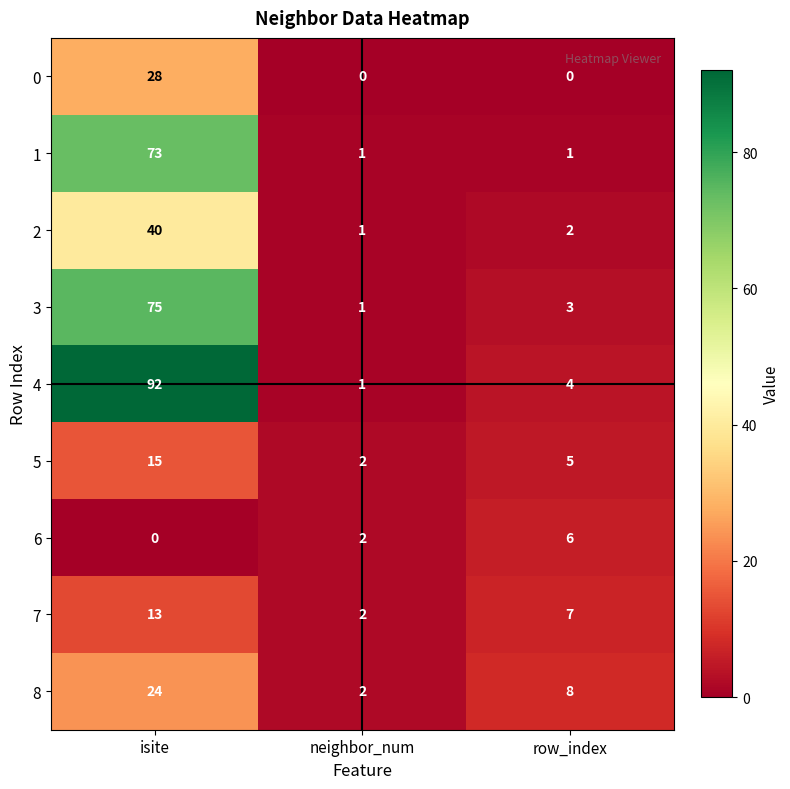

Reading left to right, extract all data points from this chart.

0: 28	0	0
1: 73	1	1
2: 40	1	2
3: 75	1	3
4: 92	1	4
5: 15	2	5
6: 0	2	6
7: 13	2	7
8: 24	2	8